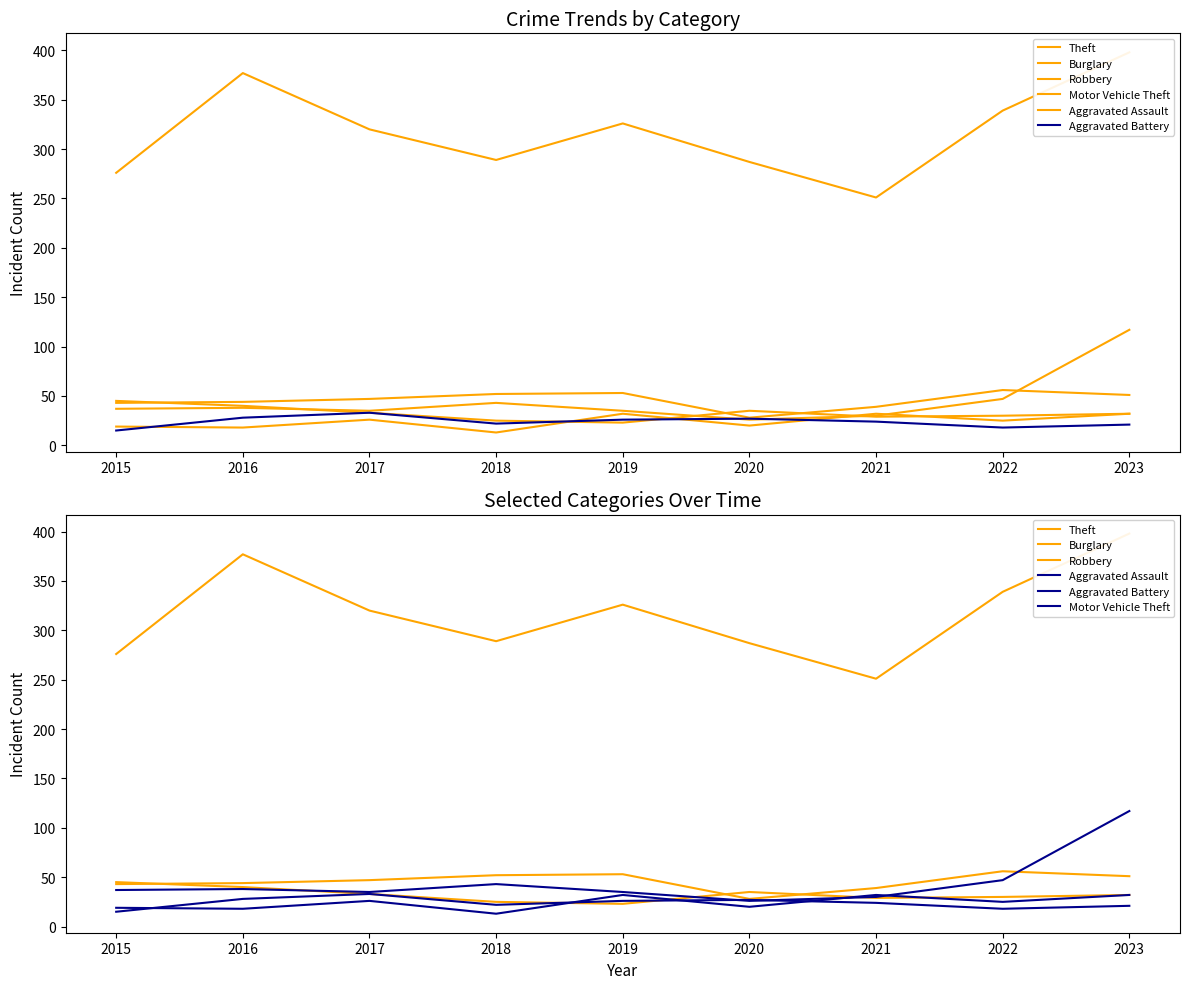

What is the value of the Motor Vehicle Theft point at the 5th from the left?

35